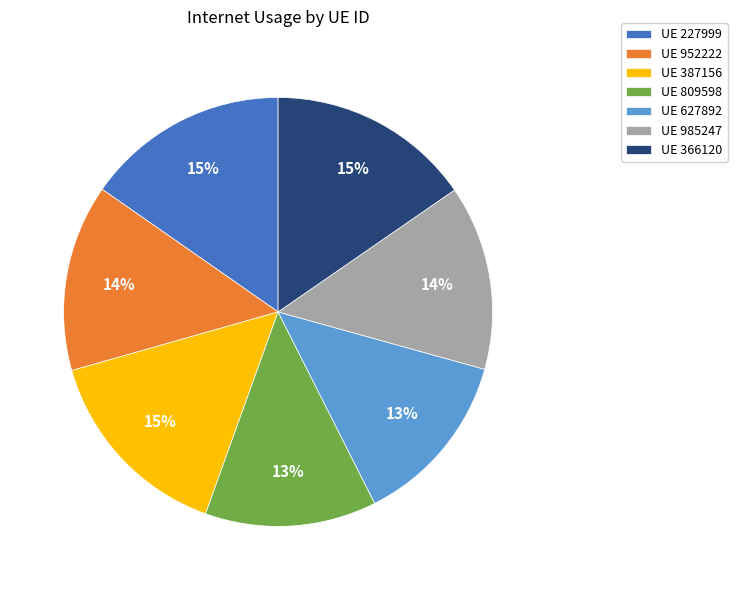

To the nearest percent, what portion does UE 227999 represent?

15%